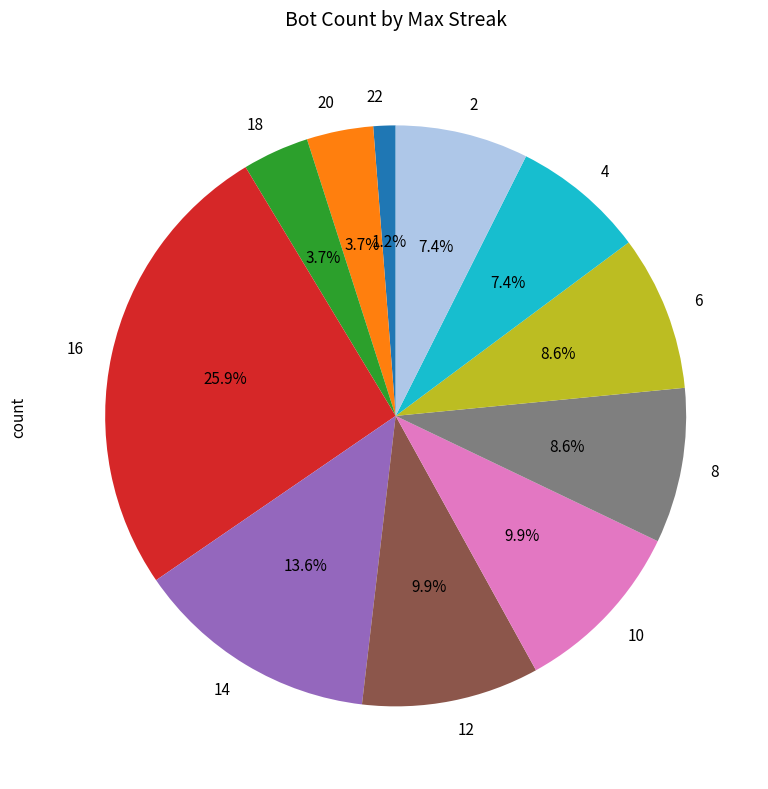

To the nearest percent, what is the difference between the largest and smallest slice percentages?

25%